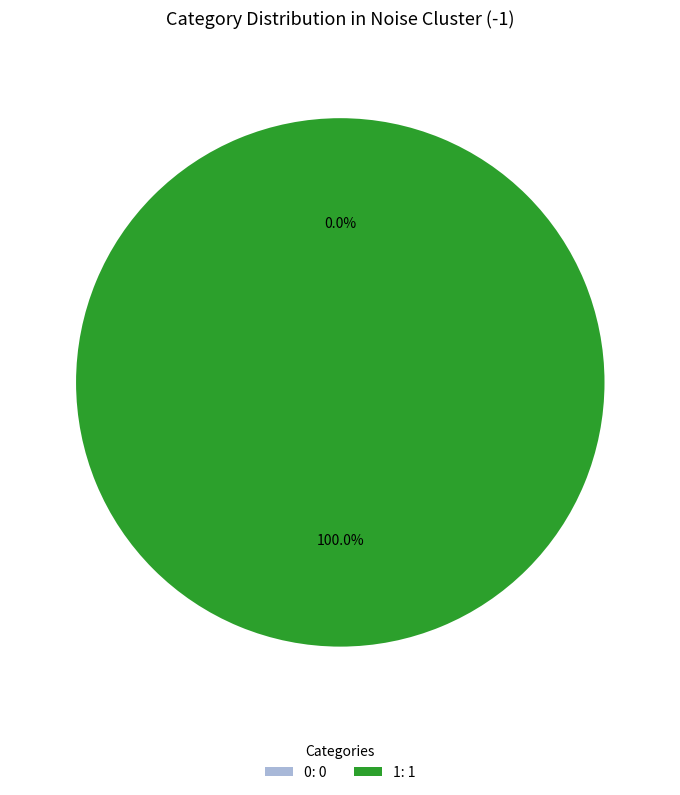

What is the change in value from 0 to 1?

+1